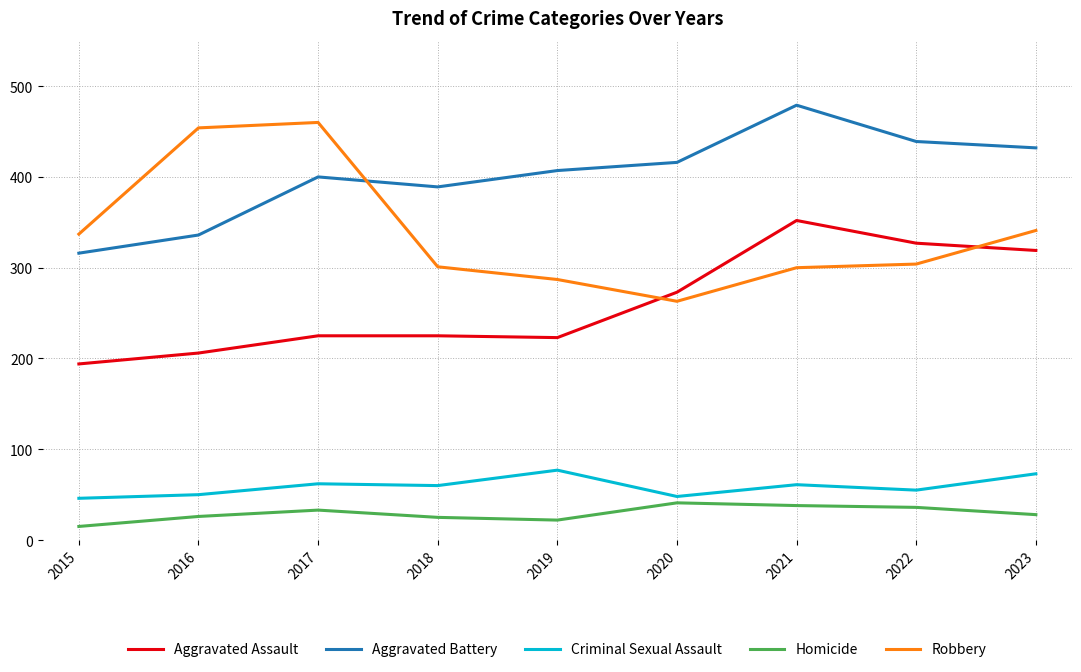

Which series has the largest total across all categories?

Aggravated Battery